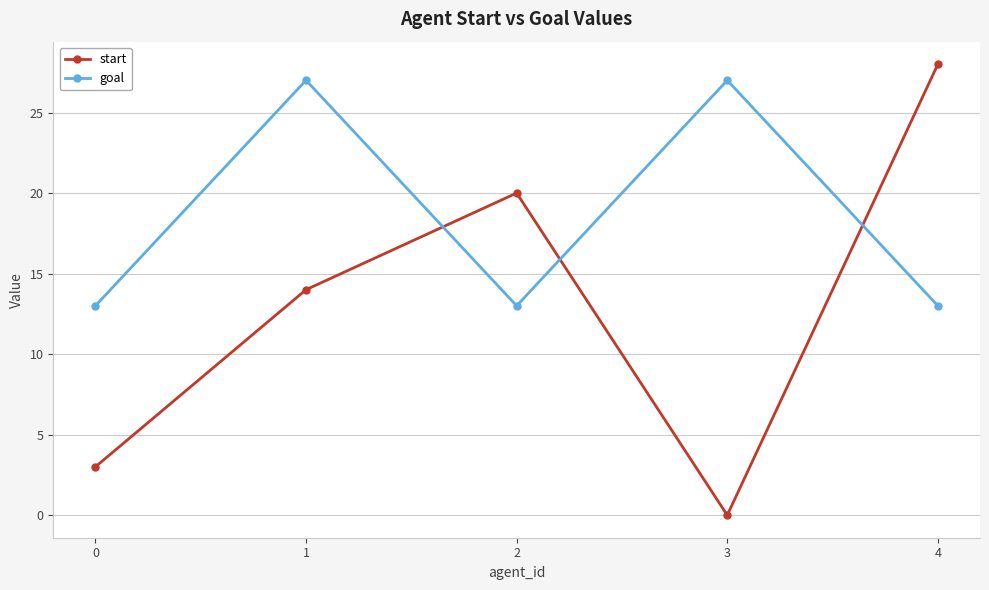

Which series changed the most between 0 and 4?

start